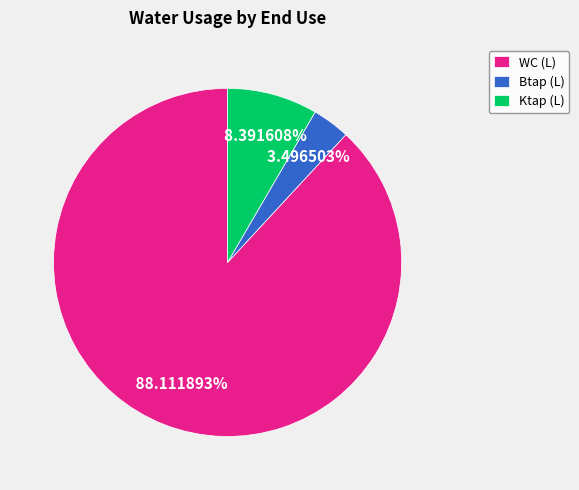

Which category accounts for the majority?

WC (L)